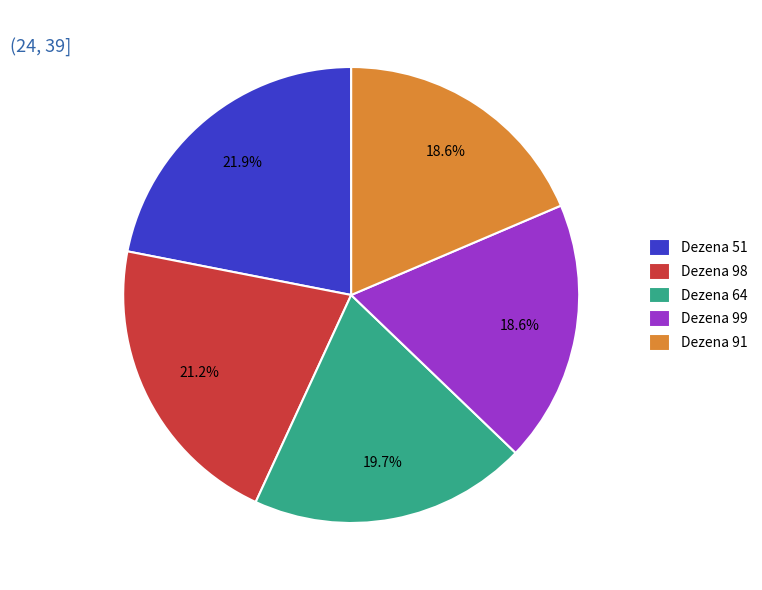

What is the ratio of the value at Dezena 98 to the value at Dezena 99?

1.1